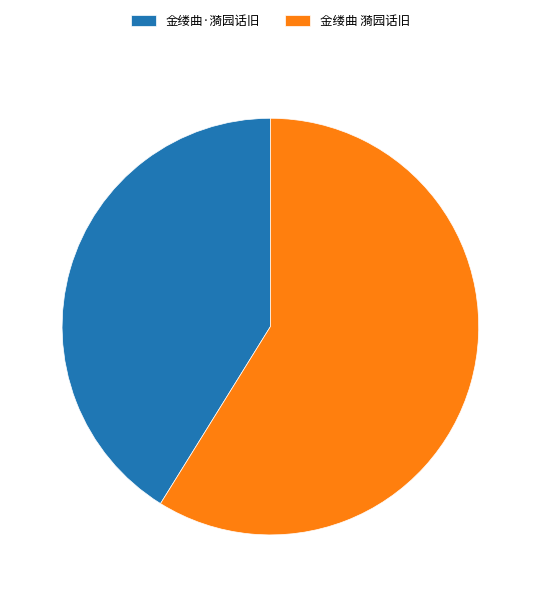

Is there a majority slice in this chart?

Yes